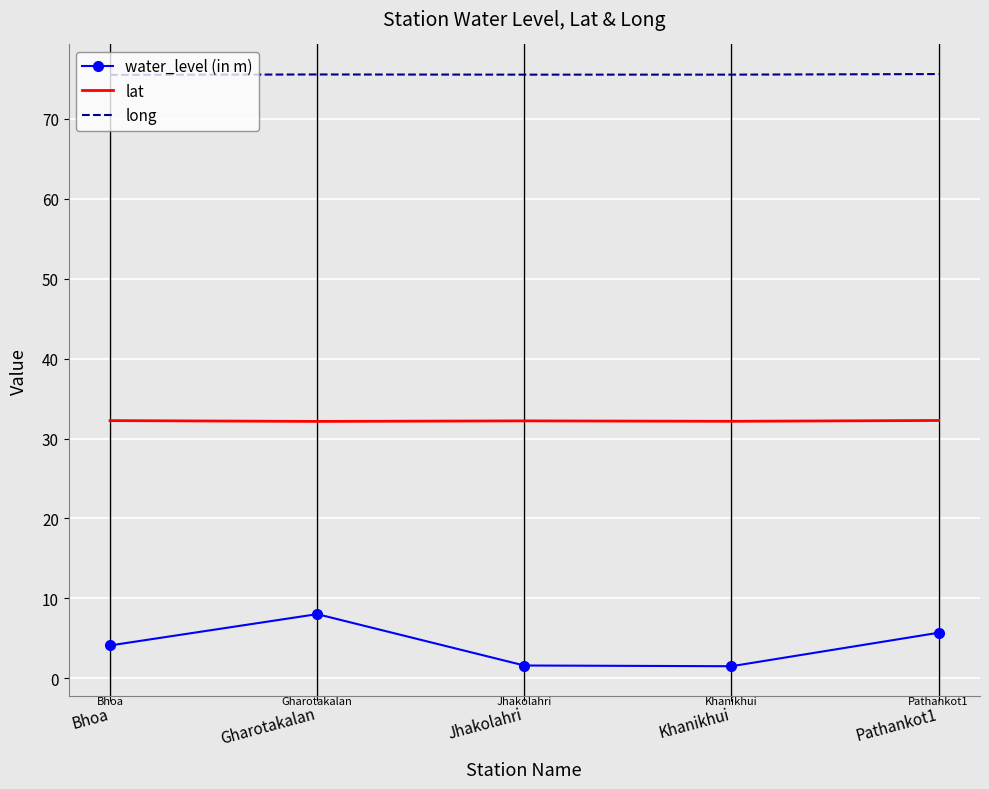

At which category is the sum across all series the highest?

Gharotakalan